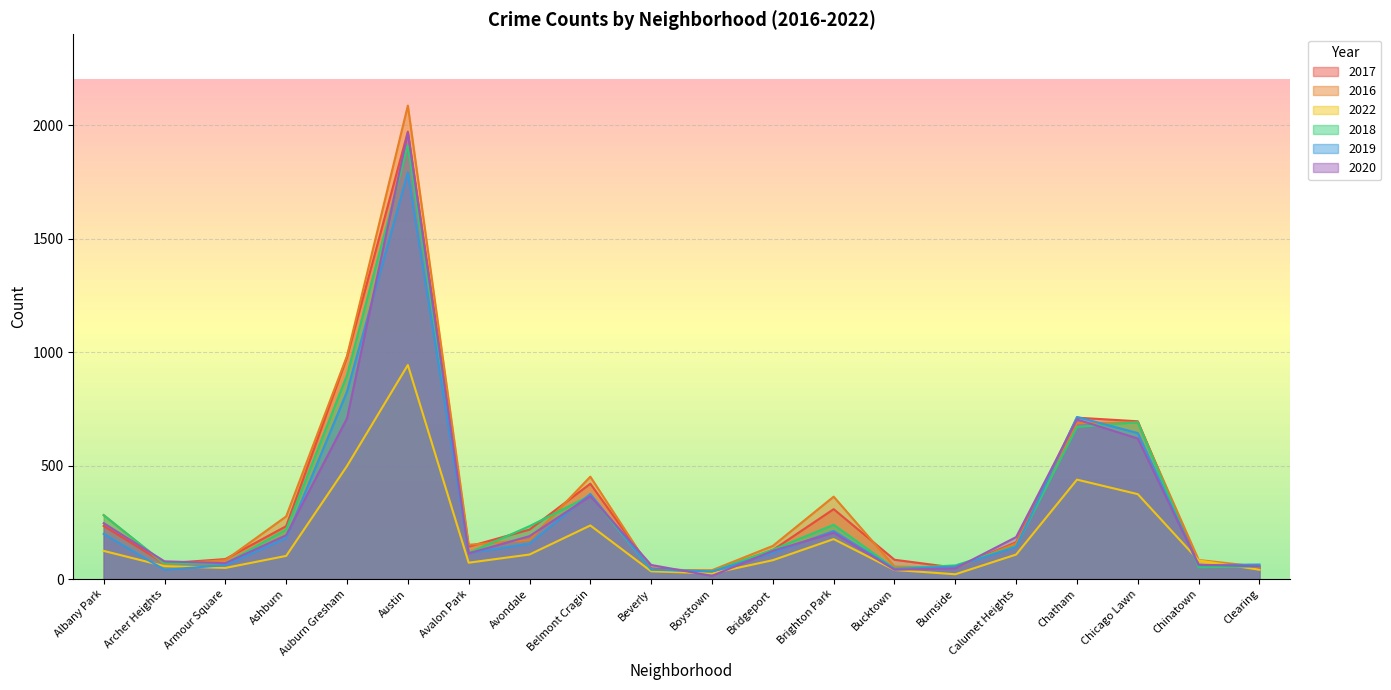

Which series ends up on top after the final intersection of 2022 and 2020?

2020